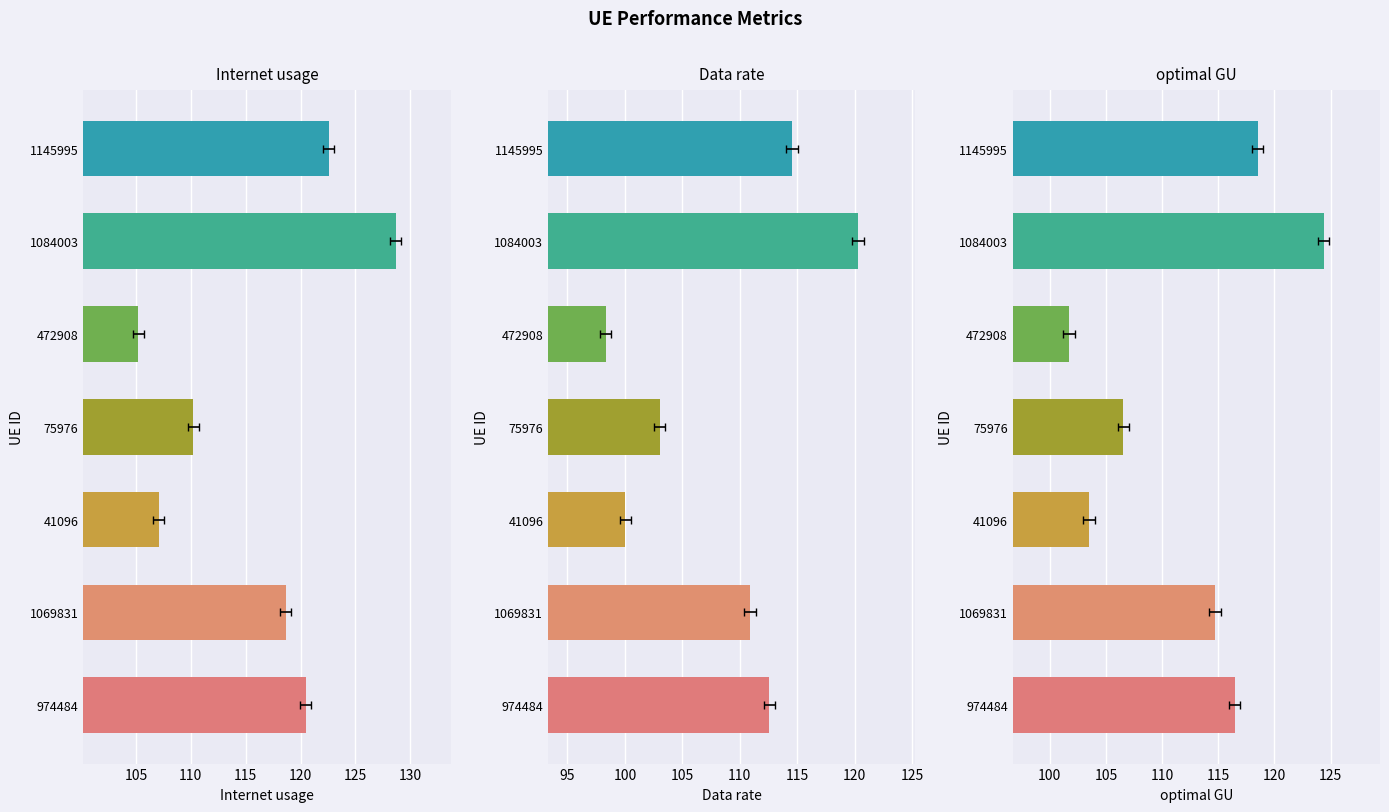

What value does the optimal GU series have at 41096?

103.5